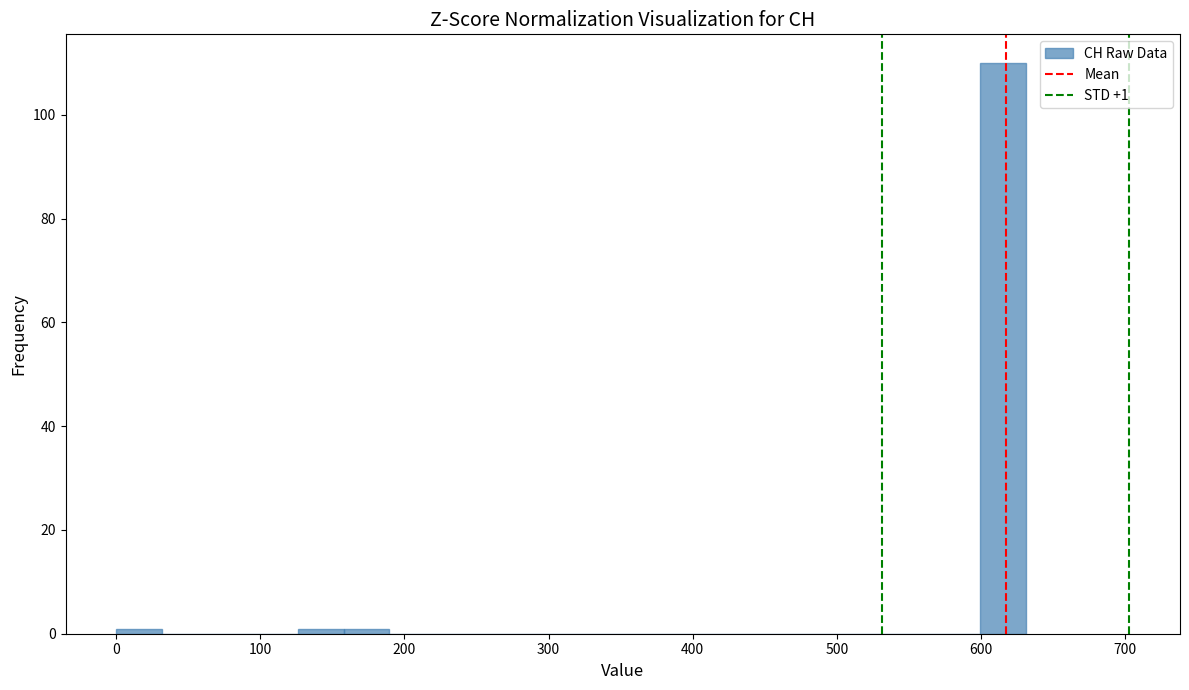

Around what value on the x-axis is the tallest bar? Give the approximate position of its centre, as read against the axis.

620